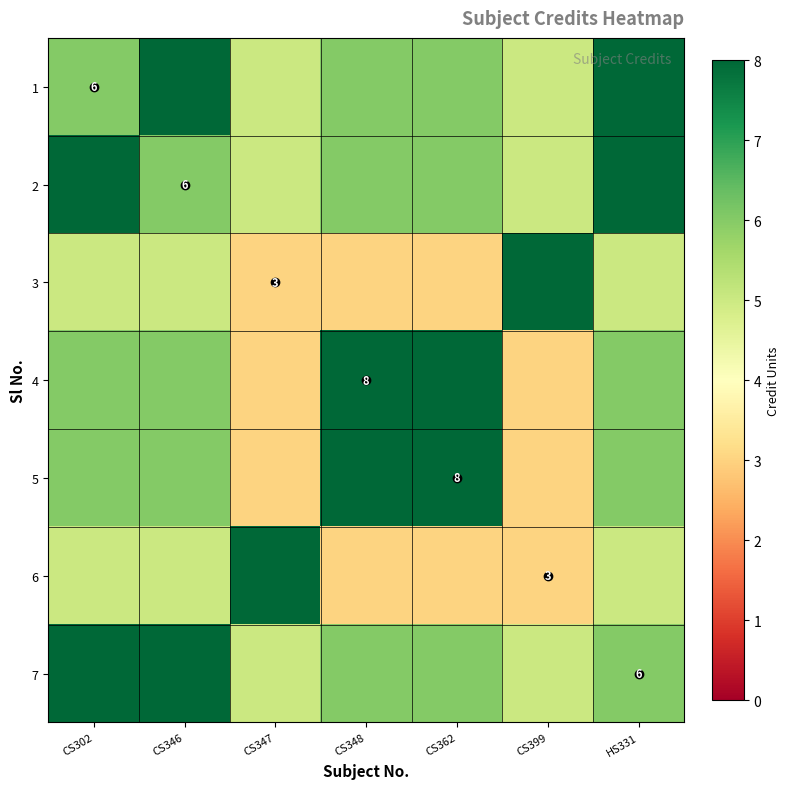

The 6 series shows 8 at CS347. True or false?

True